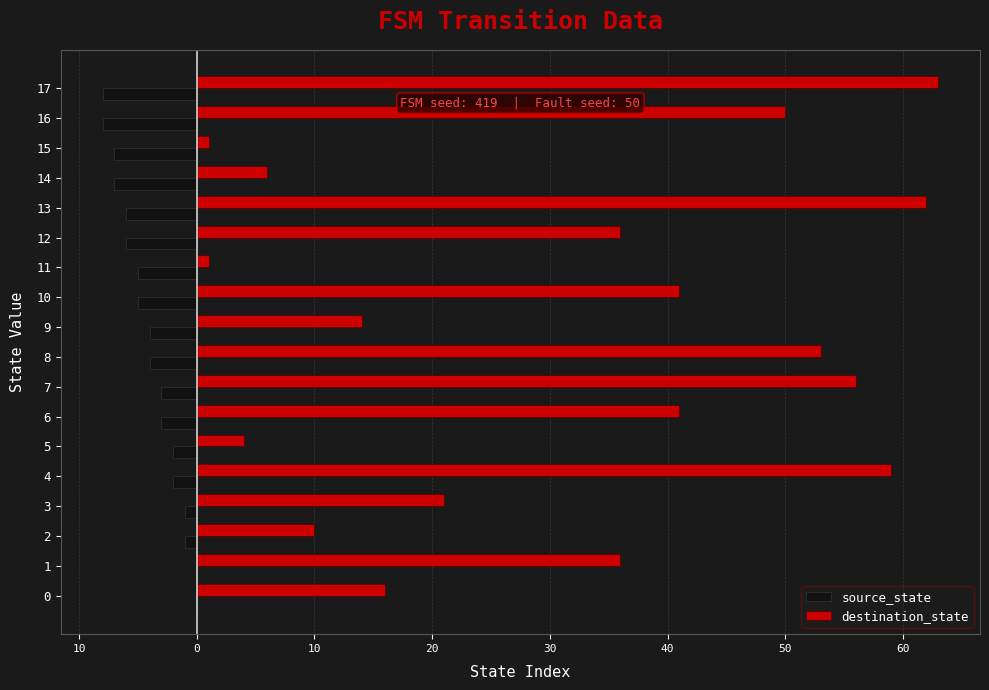

What are all the series names shown in the legend?

source_state, destination_state